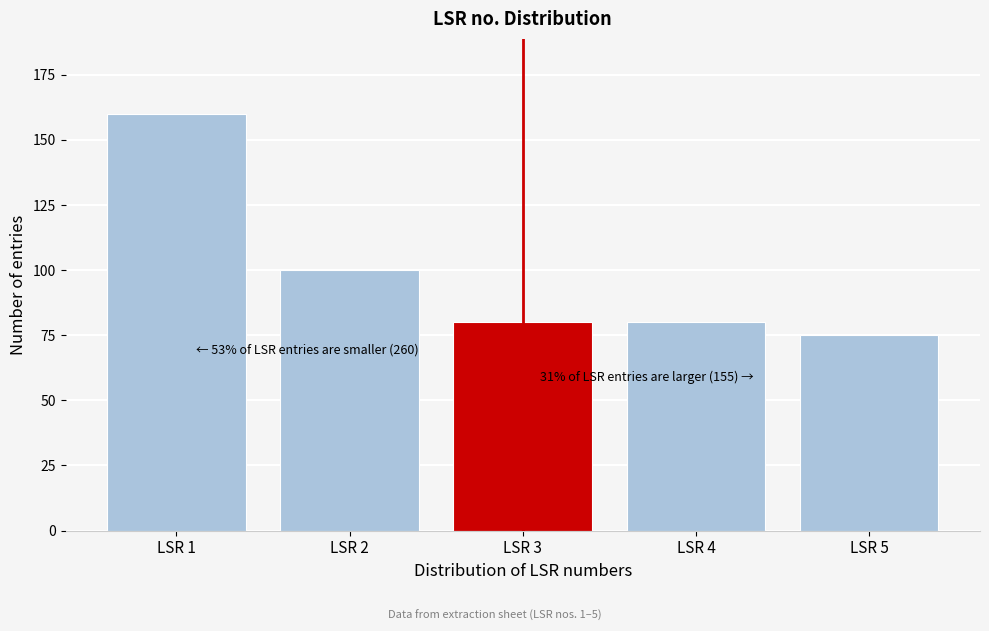

Reading left to right, list all the values displayed in this chart.

160	100	80	80	75